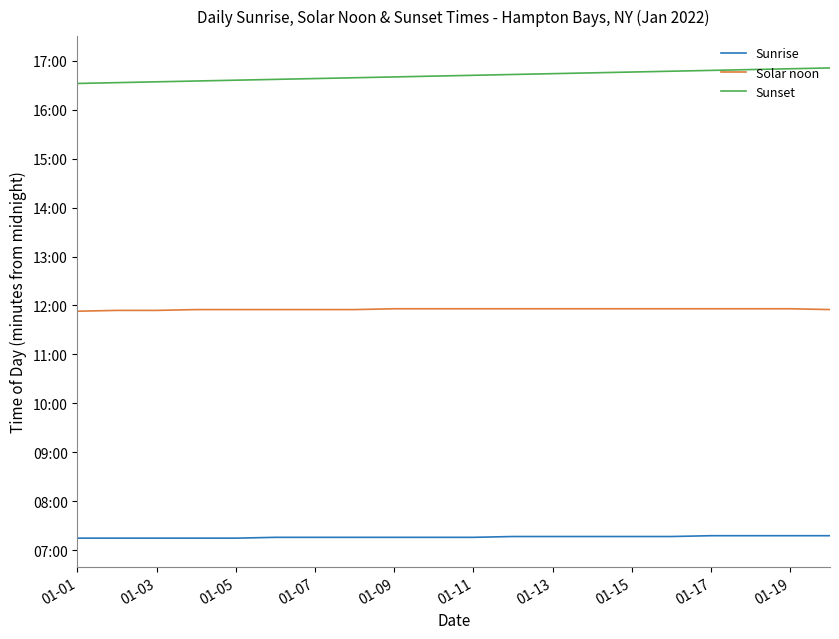

What is the maximum value for Sunset?

1011